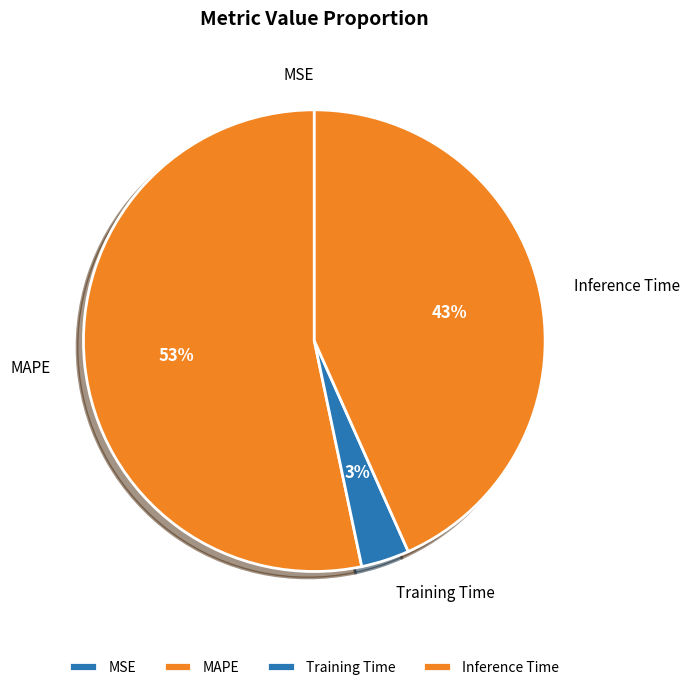

Which category has the biggest portion of the pie?

MAPE